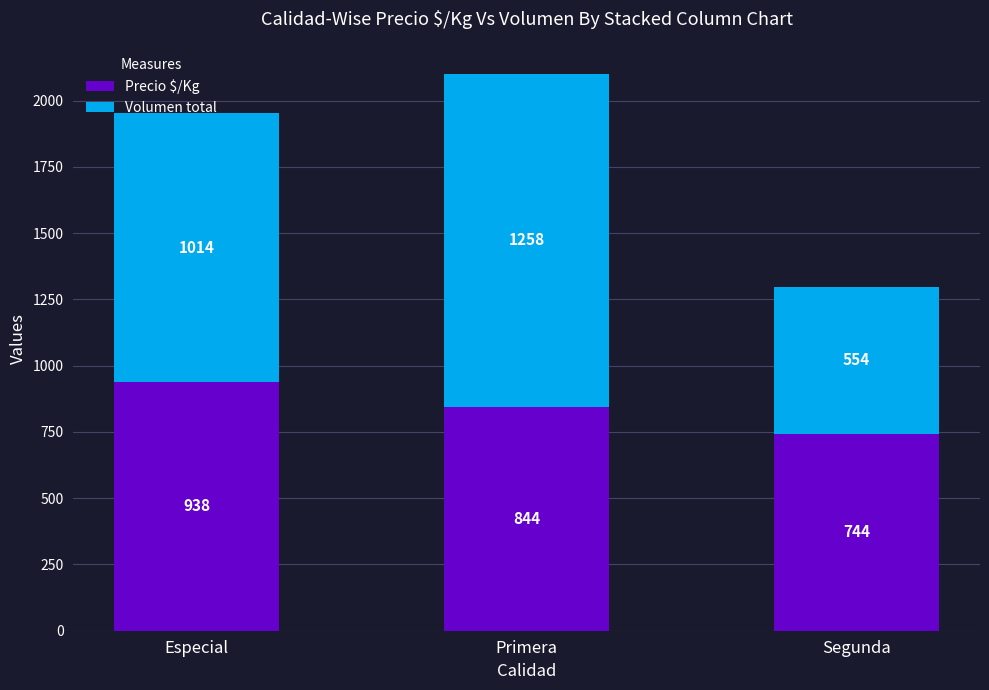

At which label does Precio $/Kg reach its peak?

Especial